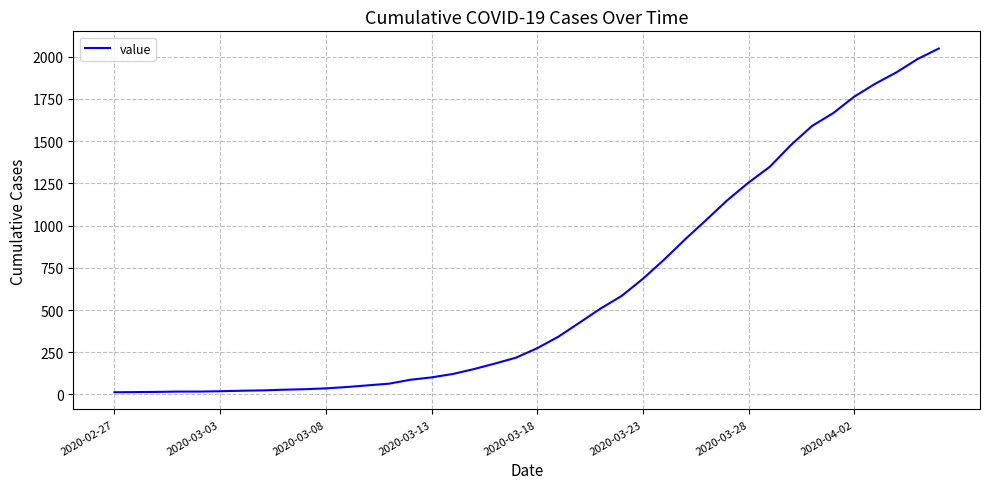

What is the difference between the maximum and minimum values?

2036